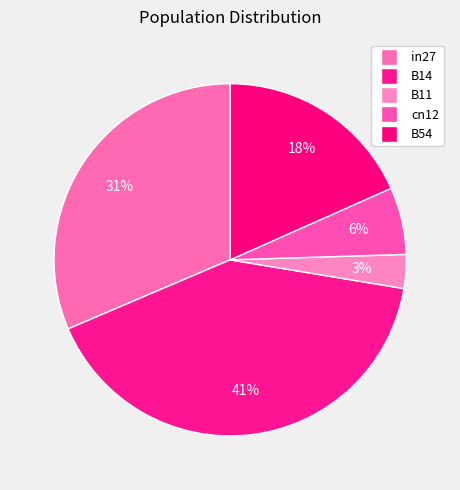

What percentage is the B54 slice, to the nearest percent?

18%